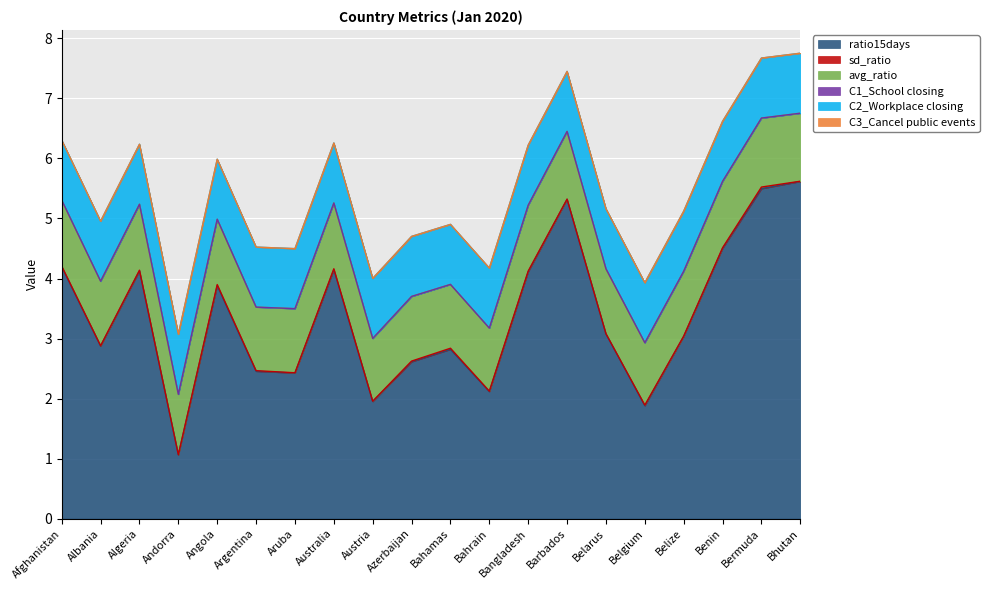

The C2_Workplace closing series shows 0.6 at Andorra. True or false?

False